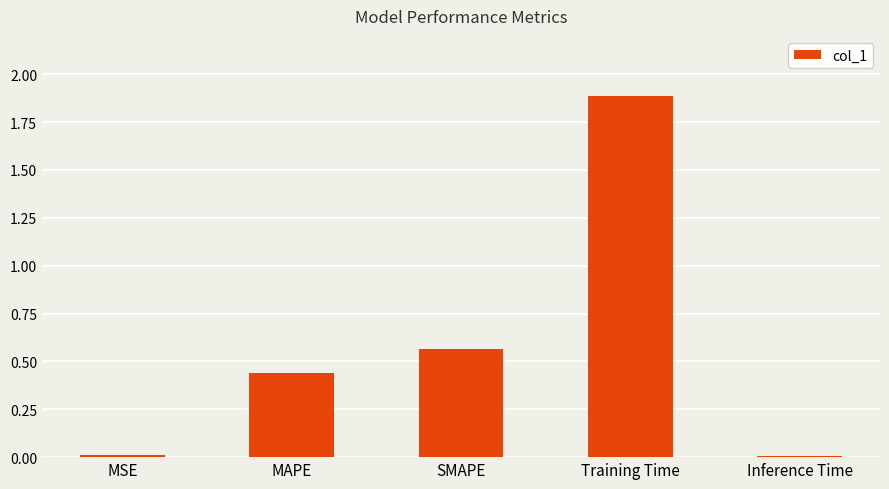

Are the bars horizontal?

No